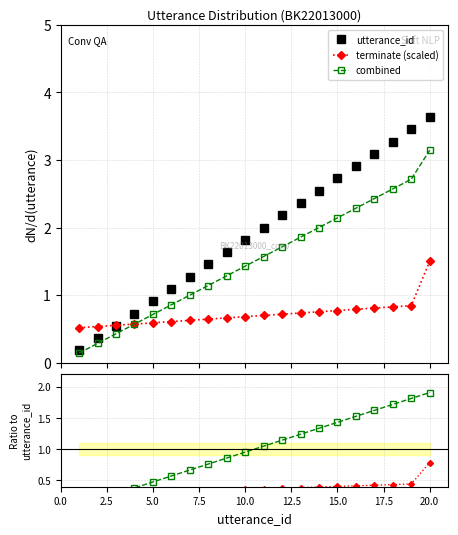

What is the value of the terminate ratio point at the 11th from the left?

0.4